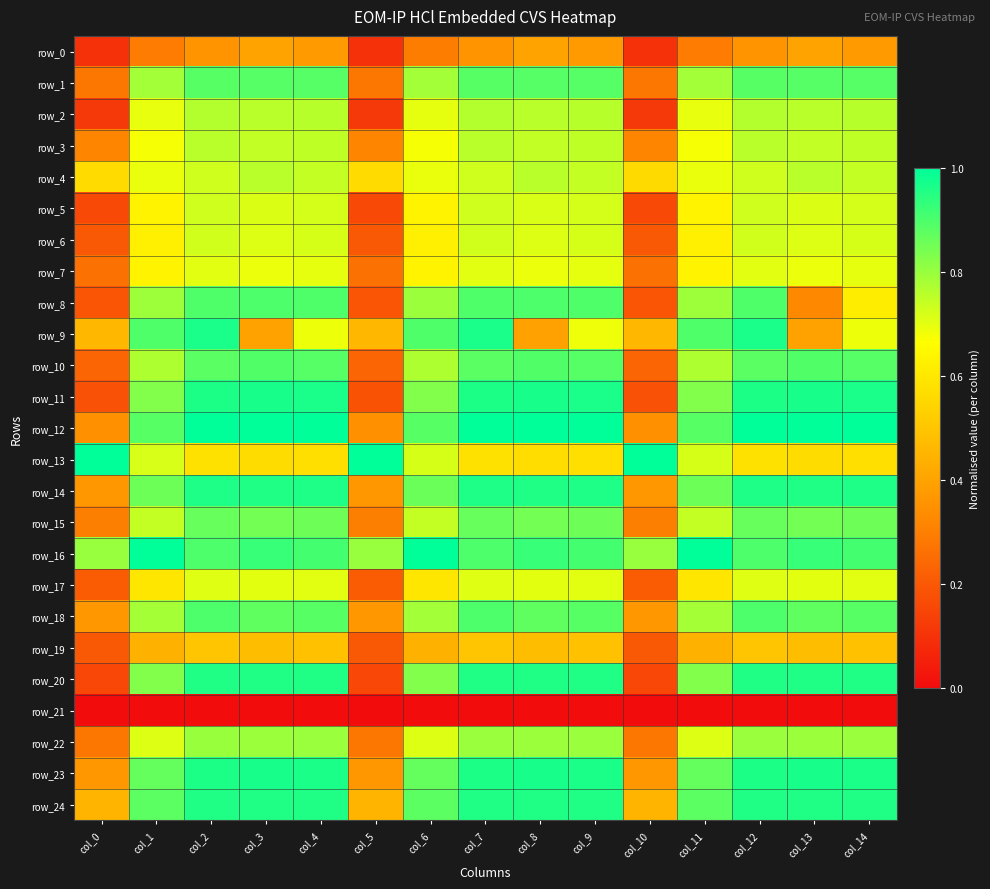

Reading right to left, extract all data points from this chart.

row_0: col_14=0.4	col_13=0.4	col_12=0.4	col_11=0.3	col_10=0.1	col_9=0.4	col_8=0.4	col_7=0.4	col_6=0.3	col_5=0.1	col_4=0.4	col_3=0.4	col_2=0.4	col_1=0.3	col_0=0.1
row_1: col_14=0.9	col_13=0.9	col_12=0.9	col_11=0.8	col_10=0.3	col_9=0.9	col_8=0.9	col_7=0.9	col_6=0.8	col_5=0.3	col_4=0.9	col_3=0.9	col_2=0.9	col_1=0.8	col_0=0.3
row_2: col_14=0.8	col_13=0.8	col_12=0.8	col_11=0.7	col_10=0.1	col_9=0.8	col_8=0.8	col_7=0.8	col_6=0.7	col_5=0.1	col_4=0.8	col_3=0.8	col_2=0.8	col_1=0.7	col_0=0.1
row_3: col_14=0.8	col_13=0.7	col_12=0.8	col_11=0.7	col_10=0.3	col_9=0.8	col_8=0.7	col_7=0.8	col_6=0.7	col_5=0.3	col_4=0.8	col_3=0.7	col_2=0.8	col_1=0.7	col_0=0.3
row_4: col_14=0.7	col_13=0.8	col_12=0.7	col_11=0.7	col_10=0.6	col_9=0.7	col_8=0.8	col_7=0.7	col_6=0.7	col_5=0.6	col_4=0.7	col_3=0.8	col_2=0.7	col_1=0.7	col_0=0.6
row_5: col_14=0.7	col_13=0.7	col_12=0.7	col_11=0.6	col_10=0.2	col_9=0.7	col_8=0.7	col_7=0.7	col_6=0.6	col_5=0.2	col_4=0.7	col_3=0.7	col_2=0.7	col_1=0.6	col_0=0.2
row_6: col_14=0.7	col_13=0.7	col_12=0.7	col_11=0.6	col_10=0.2	col_9=0.7	col_8=0.7	col_7=0.7	col_6=0.6	col_5=0.2	col_4=0.7	col_3=0.7	col_2=0.7	col_1=0.6	col_0=0.2
row_7: col_14=0.7	col_13=0.7	col_12=0.7	col_11=0.6	col_10=0.3	col_9=0.7	col_8=0.7	col_7=0.7	col_6=0.6	col_5=0.3	col_4=0.7	col_3=0.7	col_2=0.7	col_1=0.6	col_0=0.3
row_8: col_14=0.6	col_13=0.3	col_12=0.9	col_11=0.8	col_10=0.2	col_9=0.9	col_8=0.9	col_7=0.9	col_6=0.8	col_5=0.2	col_4=0.9	col_3=0.9	col_2=0.9	col_1=0.8	col_0=0.2
row_9: col_14=0.7	col_13=0.4	col_12=1.0	col_11=0.9	col_10=0.5	col_9=0.7	col_8=0.4	col_7=1.0	col_6=0.9	col_5=0.5	col_4=0.7	col_3=0.4	col_2=1.0	col_1=0.9	col_0=0.5
row_10: col_14=0.9	col_13=0.9	col_12=0.9	col_11=0.8	col_10=0.2	col_9=0.9	col_8=0.9	col_7=0.9	col_6=0.8	col_5=0.2	col_4=0.9	col_3=0.9	col_2=0.9	col_1=0.8	col_0=0.2
row_11: col_14=1.0	col_13=1.0	col_12=1.0	col_11=0.8	col_10=0.2	col_9=1.0	col_8=1.0	col_7=1.0	col_6=0.8	col_5=0.2	col_4=1.0	col_3=1.0	col_2=1.0	col_1=0.8	col_0=0.2
row_12: col_14=1.0	col_13=1.0	col_12=1.0	col_11=0.9	col_10=0.3	col_9=1.0	col_8=1.0	col_7=1.0	col_6=0.9	col_5=0.3	col_4=1.0	col_3=1.0	col_2=1.0	col_1=0.9	col_0=0.3
row_13: col_14=0.6	col_13=0.6	col_12=0.6	col_11=0.7	col_10=1.0	col_9=0.6	col_8=0.6	col_7=0.6	col_6=0.7	col_5=1.0	col_4=0.6	col_3=0.6	col_2=0.6	col_1=0.7	col_0=1.0
row_14: col_14=1.0	col_13=1.0	col_12=1.0	col_11=0.9	col_10=0.4	col_9=1.0	col_8=1.0	col_7=1.0	col_6=0.9	col_5=0.4	col_4=1.0	col_3=1.0	col_2=1.0	col_1=0.9	col_0=0.4
row_15: col_14=0.9	col_13=0.8	col_12=0.9	col_11=0.7	col_10=0.3	col_9=0.9	col_8=0.8	col_7=0.9	col_6=0.7	col_5=0.3	col_4=0.9	col_3=0.8	col_2=0.9	col_1=0.7	col_0=0.3
row_16: col_14=0.9	col_13=0.9	col_12=0.9	col_11=1.0	col_10=0.8	col_9=0.9	col_8=0.9	col_7=0.9	col_6=1.0	col_5=0.8	col_4=0.9	col_3=0.9	col_2=0.9	col_1=1.0	col_0=0.8
row_17: col_14=0.7	col_13=0.7	col_12=0.7	col_11=0.6	col_10=0.2	col_9=0.7	col_8=0.7	col_7=0.7	col_6=0.6	col_5=0.2	col_4=0.7	col_3=0.7	col_2=0.7	col_1=0.6	col_0=0.2
row_18: col_14=0.9	col_13=0.9	col_12=0.9	col_11=0.8	col_10=0.4	col_9=0.9	col_8=0.9	col_7=0.9	col_6=0.8	col_5=0.4	col_4=0.9	col_3=0.9	col_2=0.9	col_1=0.8	col_0=0.4
row_19: col_14=0.5	col_13=0.5	col_12=0.5	col_11=0.4	col_10=0.2	col_9=0.5	col_8=0.5	col_7=0.5	col_6=0.4	col_5=0.2	col_4=0.5	col_3=0.5	col_2=0.5	col_1=0.4	col_0=0.2
row_20: col_14=1.0	col_13=1.0	col_12=1.0	col_11=0.8	col_10=0.2	col_9=1.0	col_8=1.0	col_7=1.0	col_6=0.8	col_5=0.2	col_4=1.0	col_3=1.0	col_2=1.0	col_1=0.8	col_0=0.2
row_21: col_14=0.0	col_13=0.0	col_12=0.0	col_11=0.0	col_10=0.0	col_9=0.0	col_8=0.0	col_7=0.0	col_6=0.0	col_5=0.0	col_4=0.0	col_3=0.0	col_2=0.0	col_1=0.0	col_0=0.0
row_22: col_14=0.8	col_13=0.8	col_12=0.8	col_11=0.7	col_10=0.3	col_9=0.8	col_8=0.8	col_7=0.8	col_6=0.7	col_5=0.3	col_4=0.8	col_3=0.8	col_2=0.8	col_1=0.7	col_0=0.3
row_23: col_14=1.0	col_13=1.0	col_12=1.0	col_11=0.9	col_10=0.4	col_9=1.0	col_8=1.0	col_7=1.0	col_6=0.9	col_5=0.4	col_4=1.0	col_3=1.0	col_2=1.0	col_1=0.9	col_0=0.4
row_24: col_14=1.0	col_13=1.0	col_12=1.0	col_11=0.9	col_10=0.4	col_9=1.0	col_8=1.0	col_7=1.0	col_6=0.9	col_5=0.4	col_4=1.0	col_3=1.0	col_2=1.0	col_1=0.9	col_0=0.4